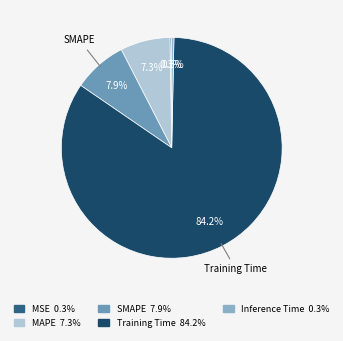

Is there a majority slice in this chart?

Yes